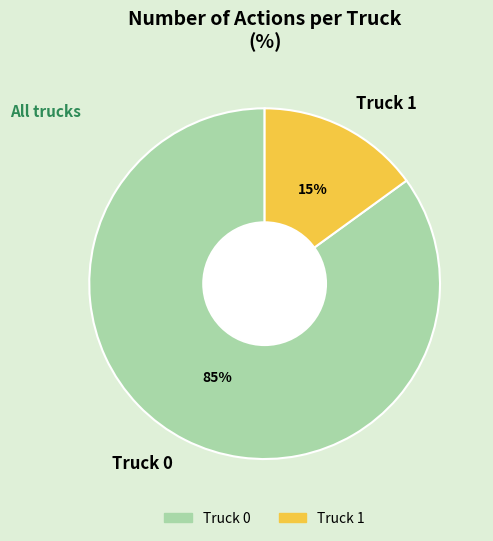

Does Truck 1 represent more than half of the total?

No